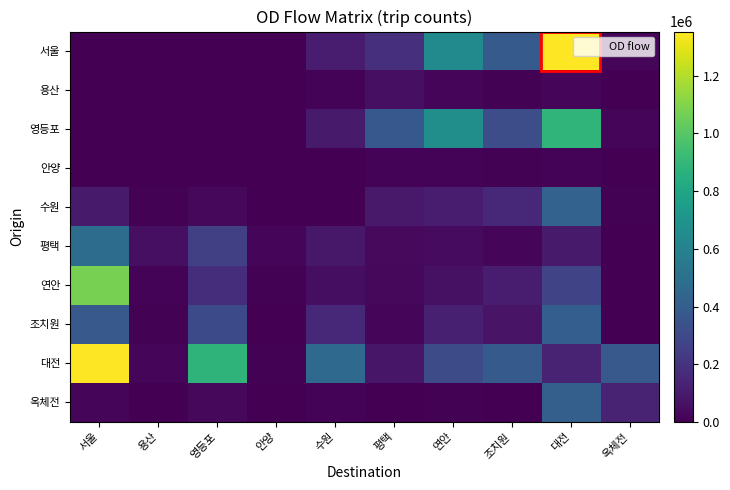

Which series has the largest total across all categories?

대전